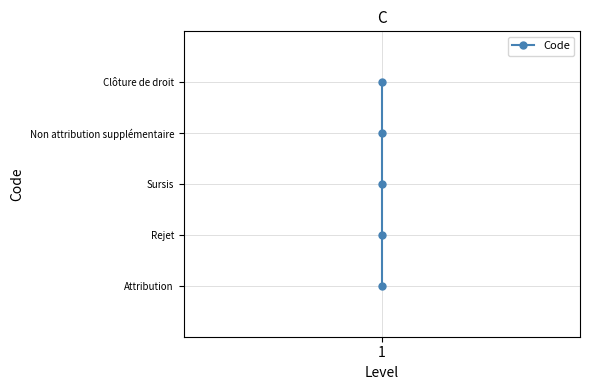

How many values are between 2 and 4?

3